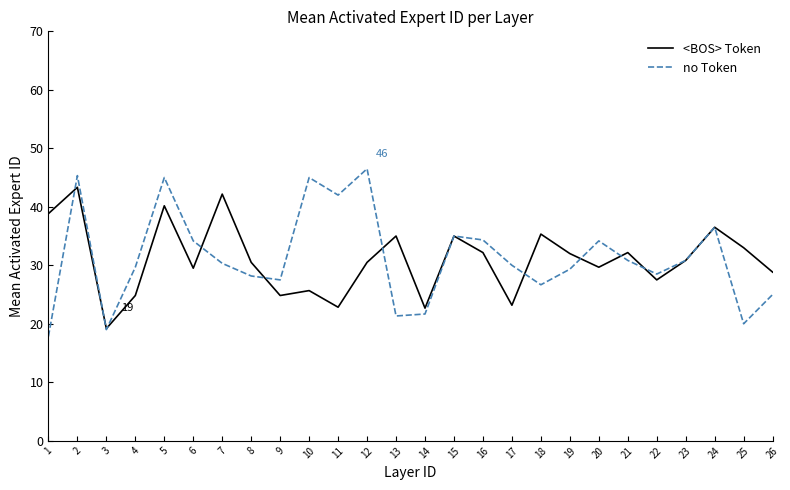

What is the difference between the second highest and minimum values in the <BOS> Token series?

23.0